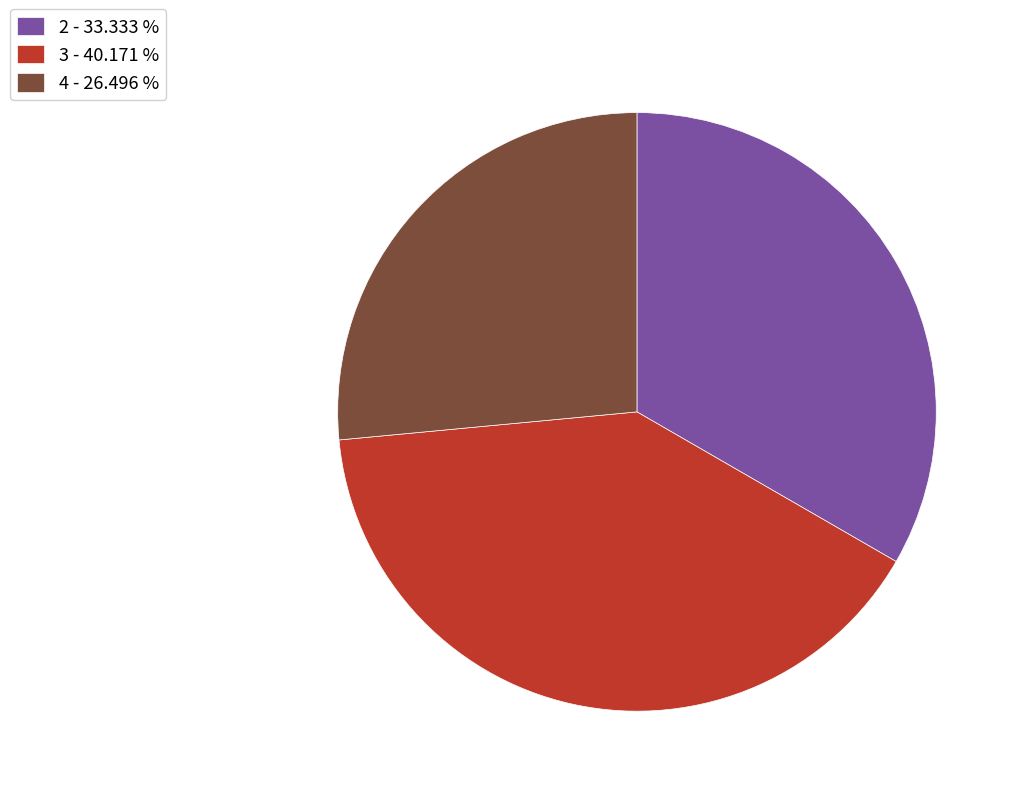

Which has a higher value, 2 - 33.333 % or 3 - 40.171 %?

3 - 40.171 %